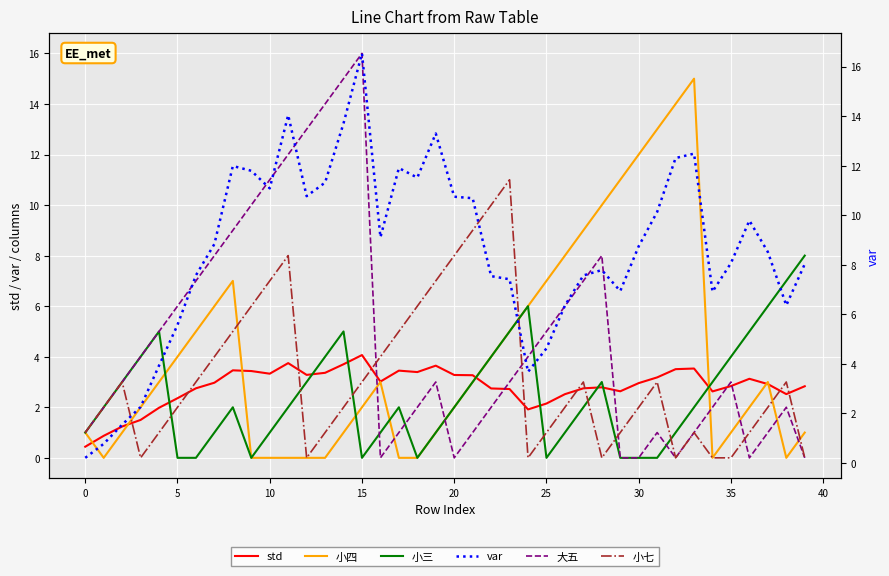

How many times do 小三 and 小七 cross each other?

8